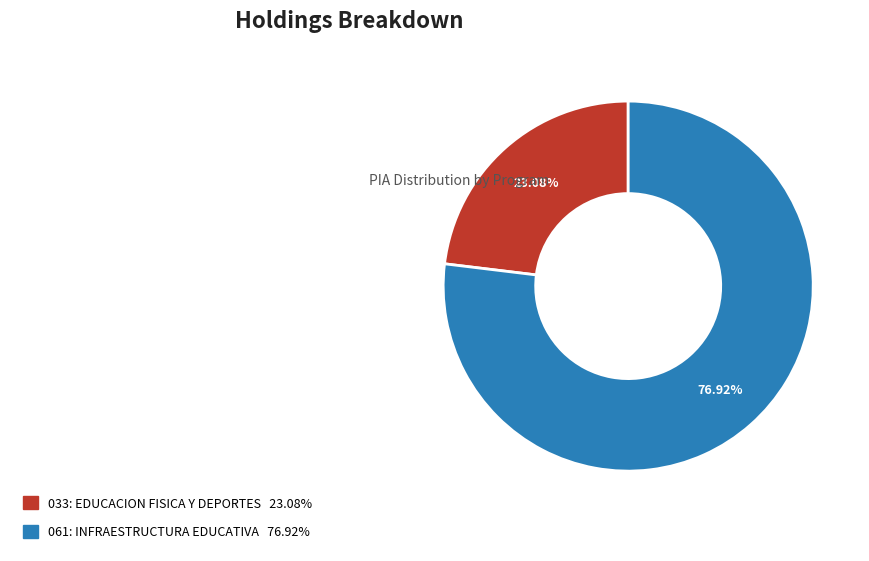

Approximately how many times larger is the value at 061: INFRAESTRUCTURA EDUCATIVA compared to 033: EDUCACION FISICA Y DEPORTES?

3.3